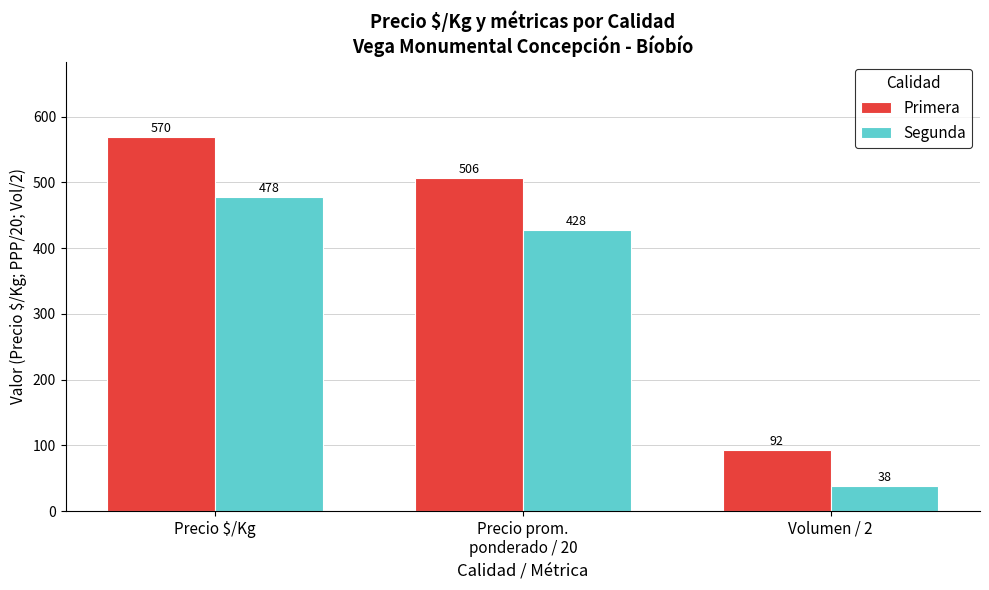

Which category has the lowest value across all series?

Volumen / 2